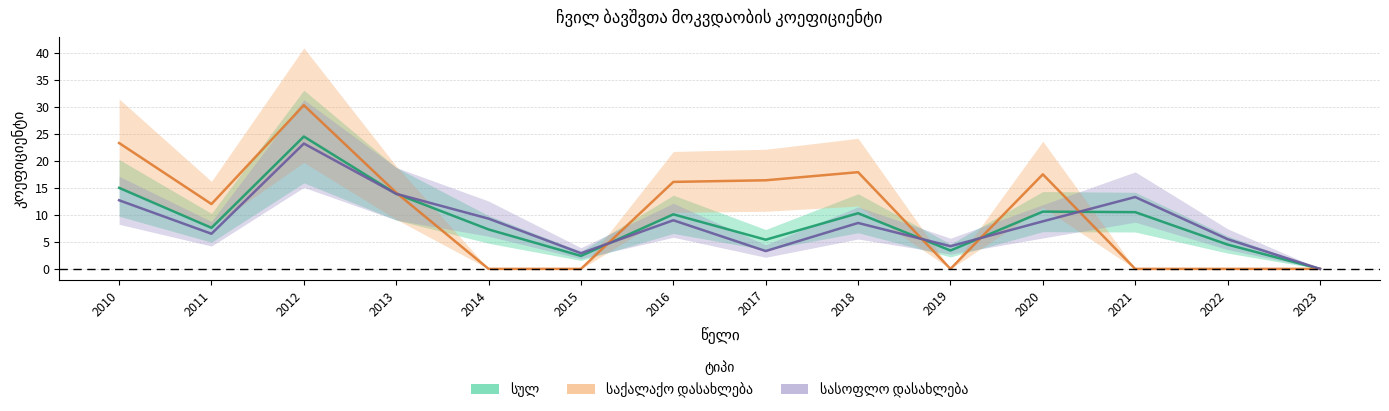

How many lines are shown in the chart?

3